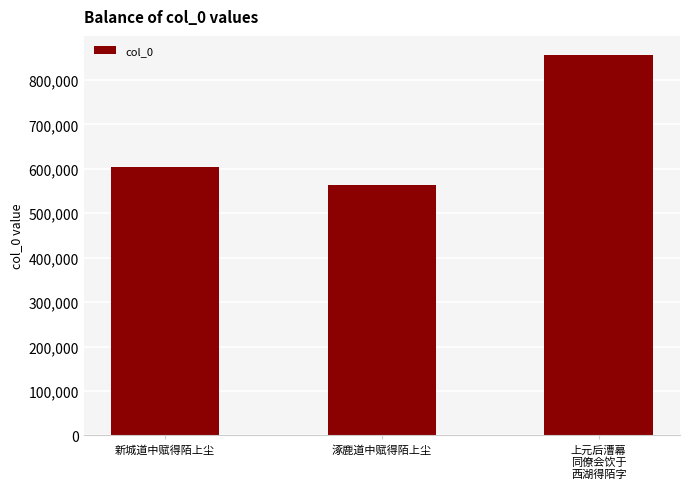

What is the difference between the values at 上元后漕幕
同僚会饮于
西湖得陌字 and 新城道中赋得陌上尘?

252213